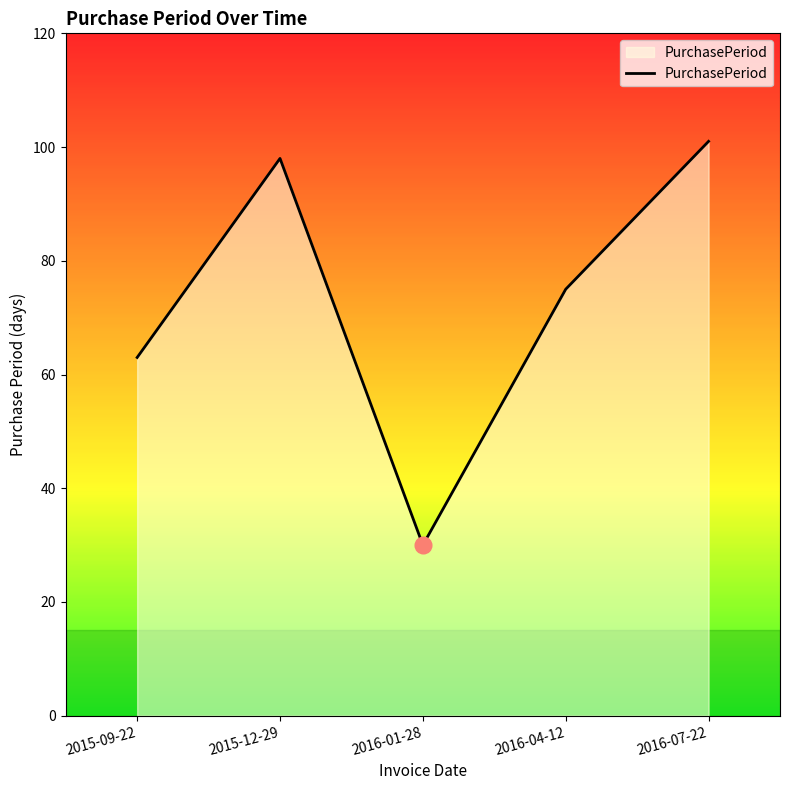

What position from the left is 2016-01-28?

3